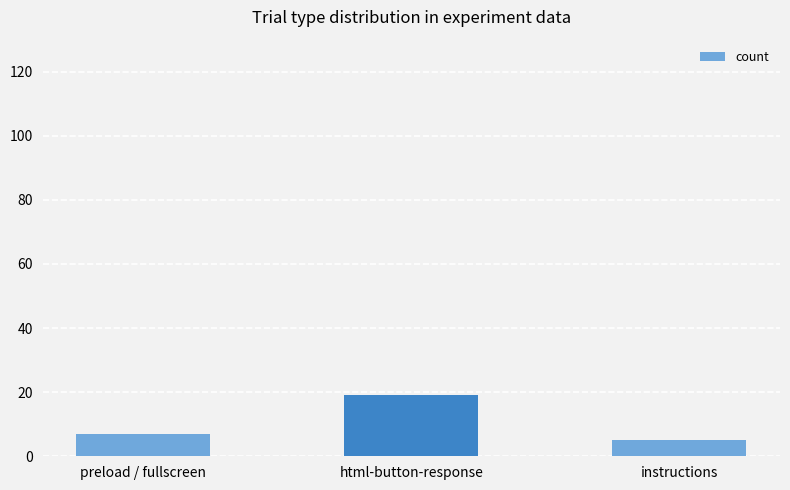

The value at html-button-response is 19. True or false?

True